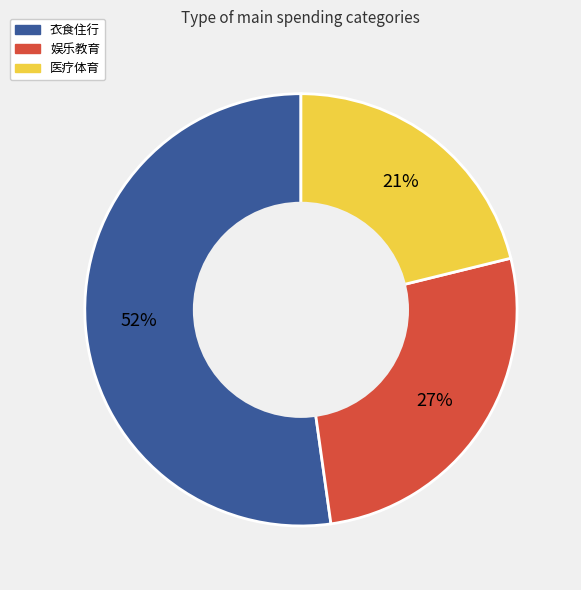

What is the largest slice in the pie chart?

衣食住行